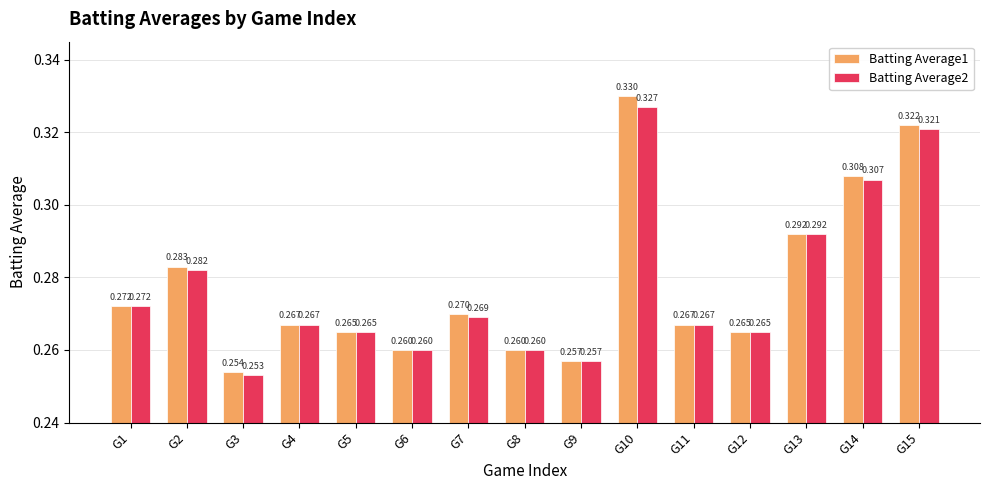

Is the value of Batting Average2 at G9 greater than the value of Batting Average1 at G10?

No